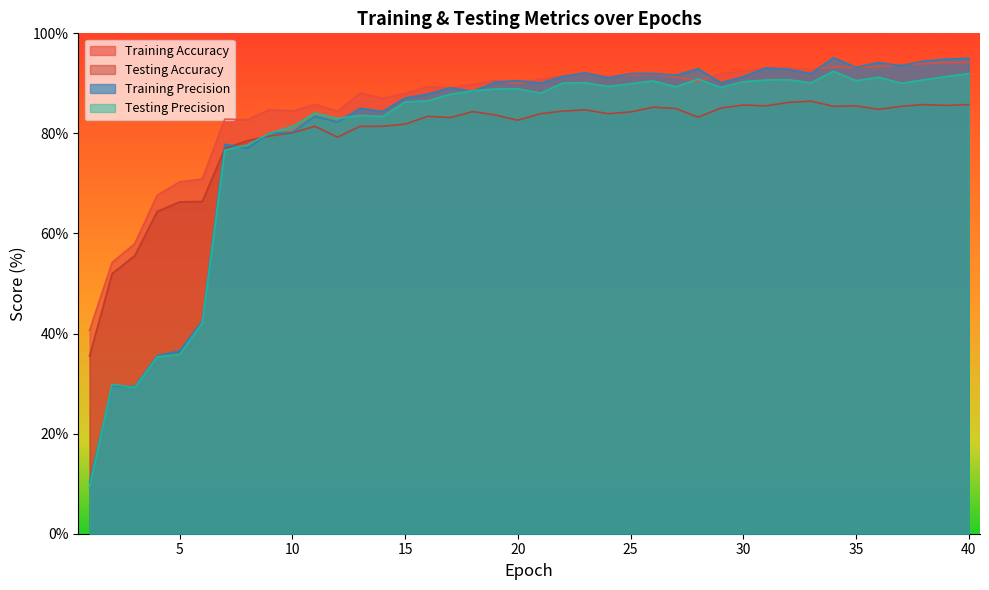

True or false: Training Precision has more than 2 interior local peaks.

True